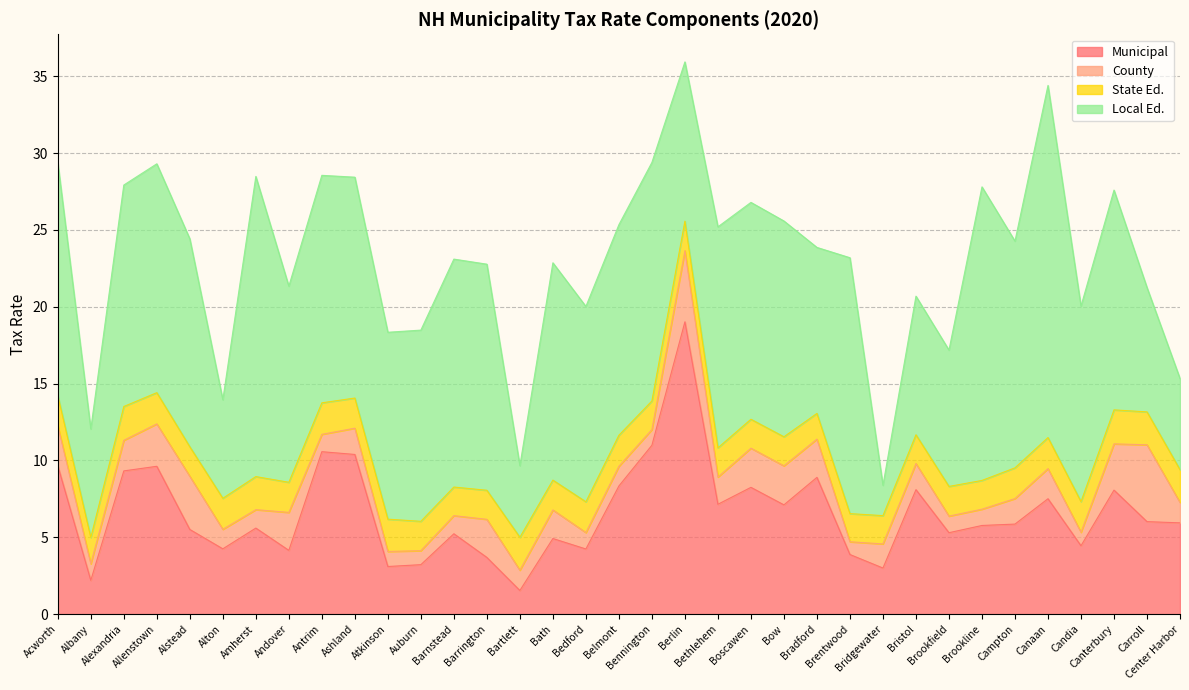

Reading left to right, what are all the values shown in this chart?

Municipal: 9.7	2.2	9.3	9.6	5.5	4.2	5.6	4.2	10.6	10.4	3.1	3.2	5.2	3.7	1.5	4.9	4.2	8.3	11.0	19.0	7.2	8.2	7.1	8.9	3.9	3.0	8.1	5.3	5.8	5.9	7.5	4.5	8.1	6.0	5.9
County: 2.6	1.1	2.0	2.8	3.5	1.3	1.2	2.5	1.1	1.7	1.0	0.9	1.2	2.5	1.3	1.9	1.1	1.3	1.0	4.6	1.8	2.5	2.5	2.5	0.8	1.6	1.7	1.1	1.1	1.7	2.0	0.9	3.0	5.0	1.3
State Ed.: 2.0	1.7	2.2	2.0	1.9	2.0	2.1	2.0	2.0	2.0	2.1	1.9	1.9	1.9	2.1	1.9	2.0	2.0	1.9	1.9	1.9	1.9	1.9	1.7	1.8	1.8	1.9	1.9	1.9	2.0	2.0	2.0	2.2	2.1	2.1
Local Ed.: 15.1	7.1	14.4	14.9	13.5	6.4	19.5	12.8	14.8	14.4	12.2	12.4	14.8	14.7	4.7	14.1	12.7	13.7	15.5	10.4	14.4	14.1	14.0	10.8	16.6	2.0	9.0	8.9	19.1	14.8	22.9	12.7	14.3	8.1	5.9